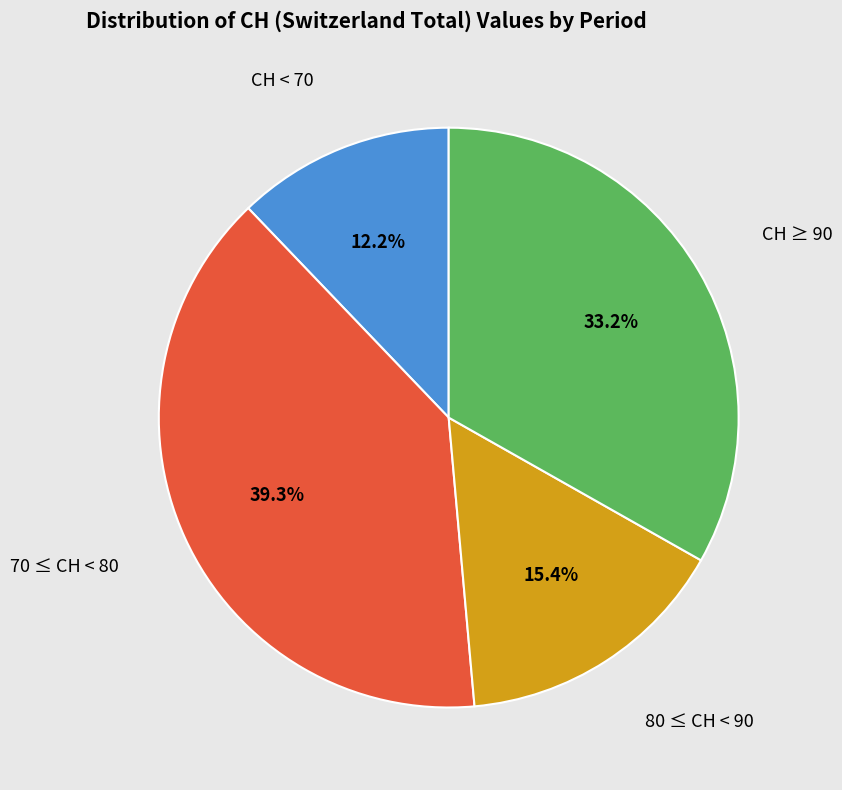

How many slices are in this pie chart?

4